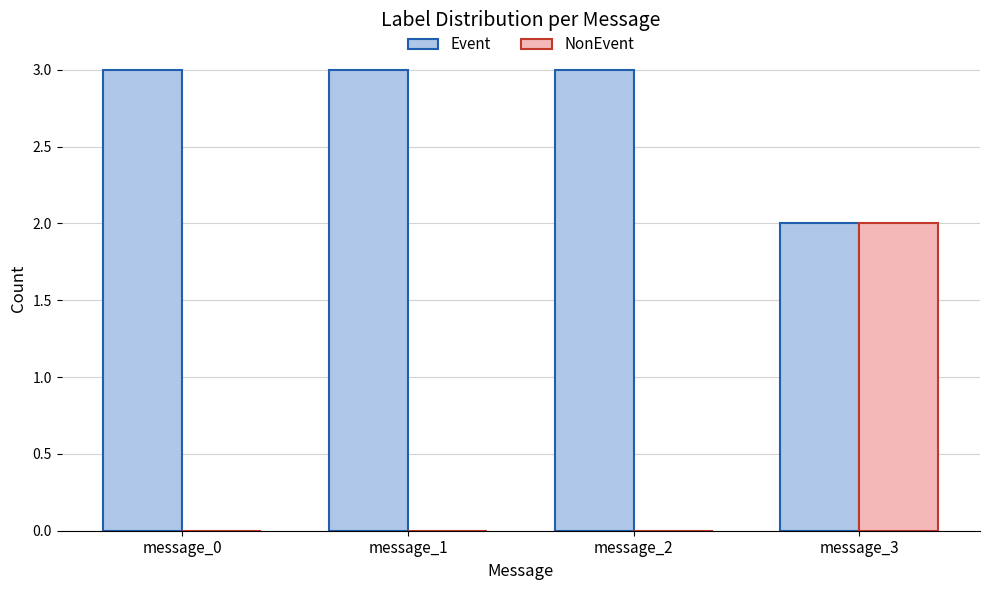

Reading left to right, list all the values displayed in this chart.

Event: message_0=3	message_1=3	message_2=3	message_3=2
NonEvent: message_0=0	message_1=0	message_2=0	message_3=2